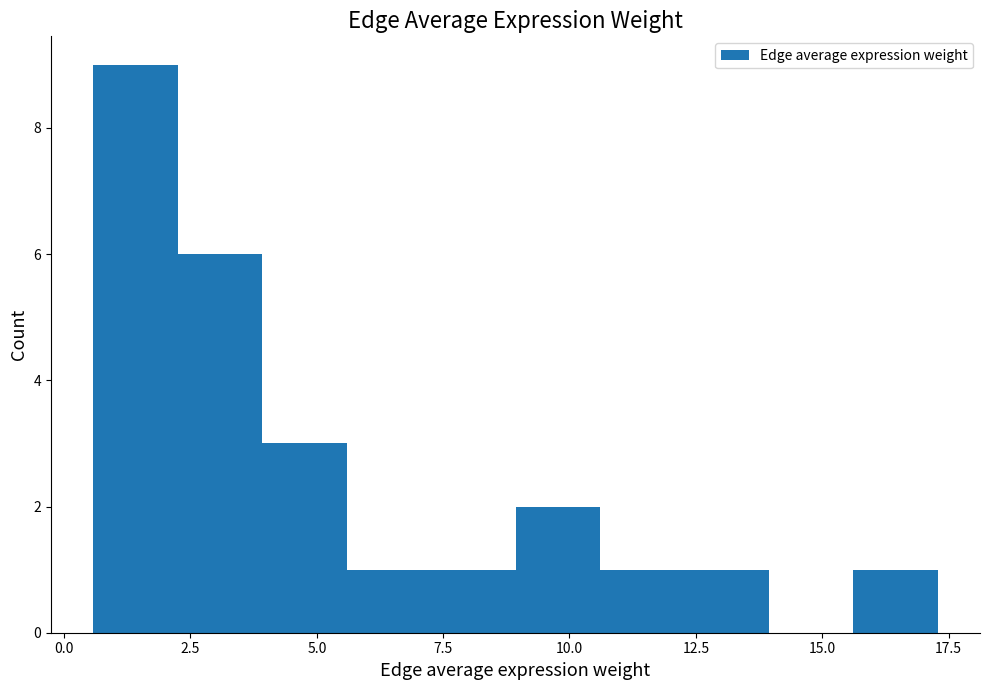

Around what value on the x-axis is the tallest bar? Give the approximate position of its centre, as read against the axis.

1.5